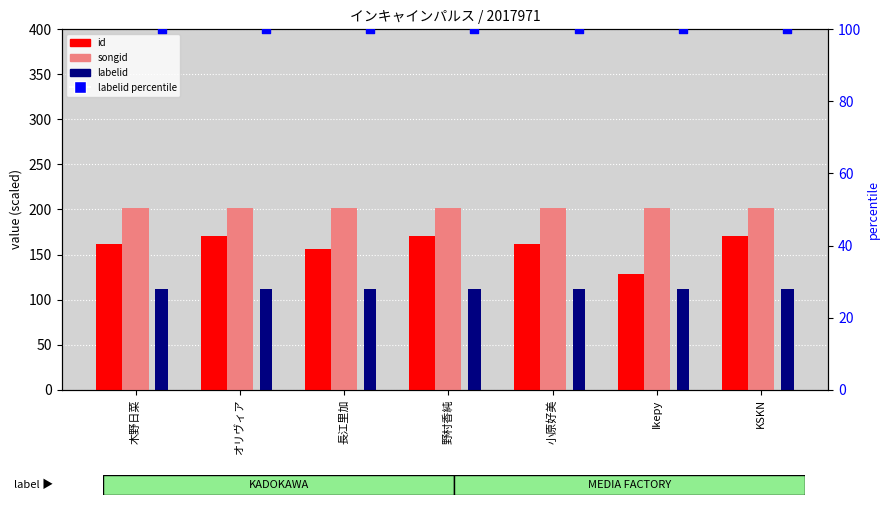

Which series contains the lowest Y value?

labelid percentile